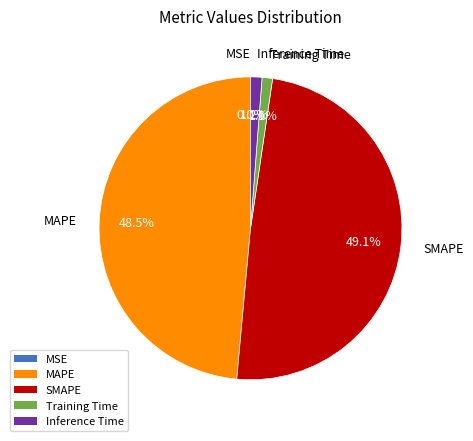

Which category has the biggest portion of the pie?

SMAPE